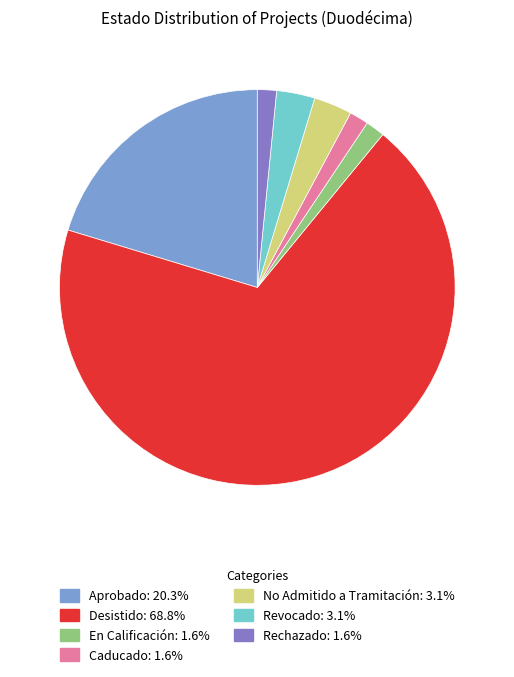

How many slices are in this pie chart?

7